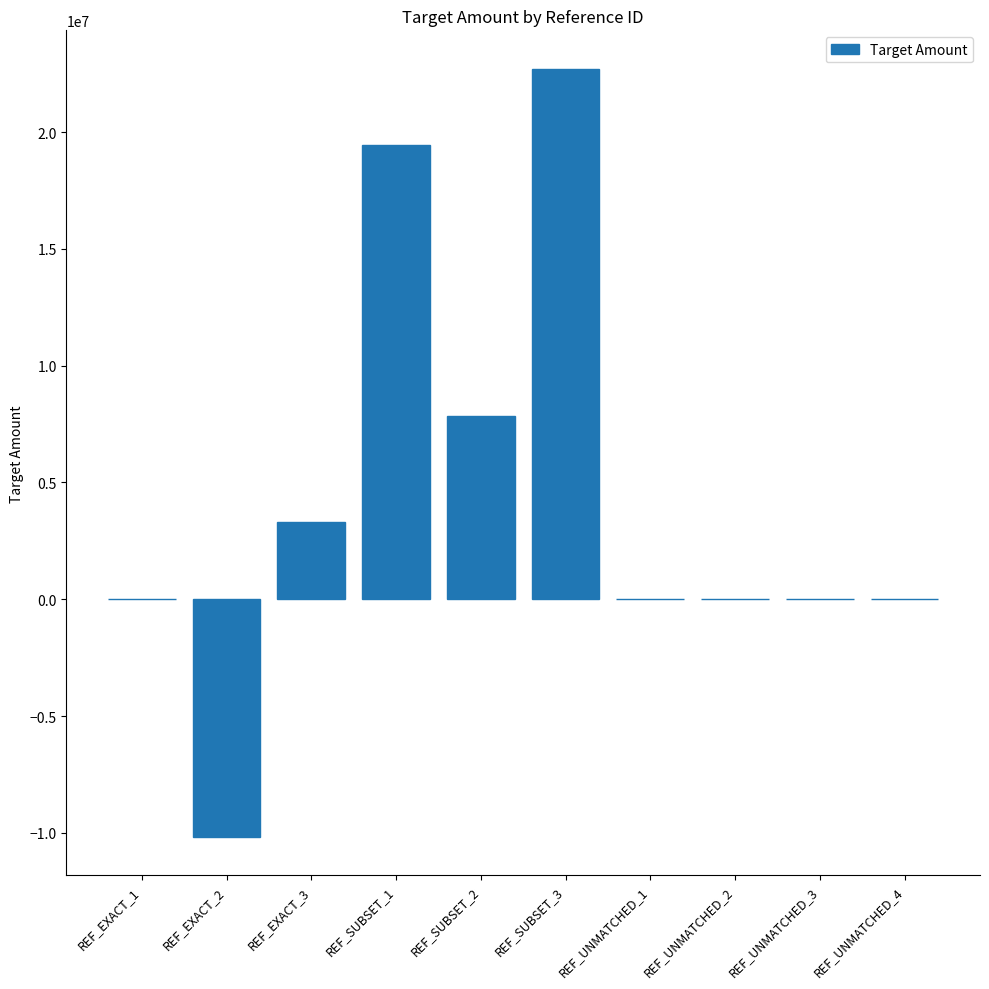

Is it true that the value at REF_UNMATCHED_2 is 4010.1?

True